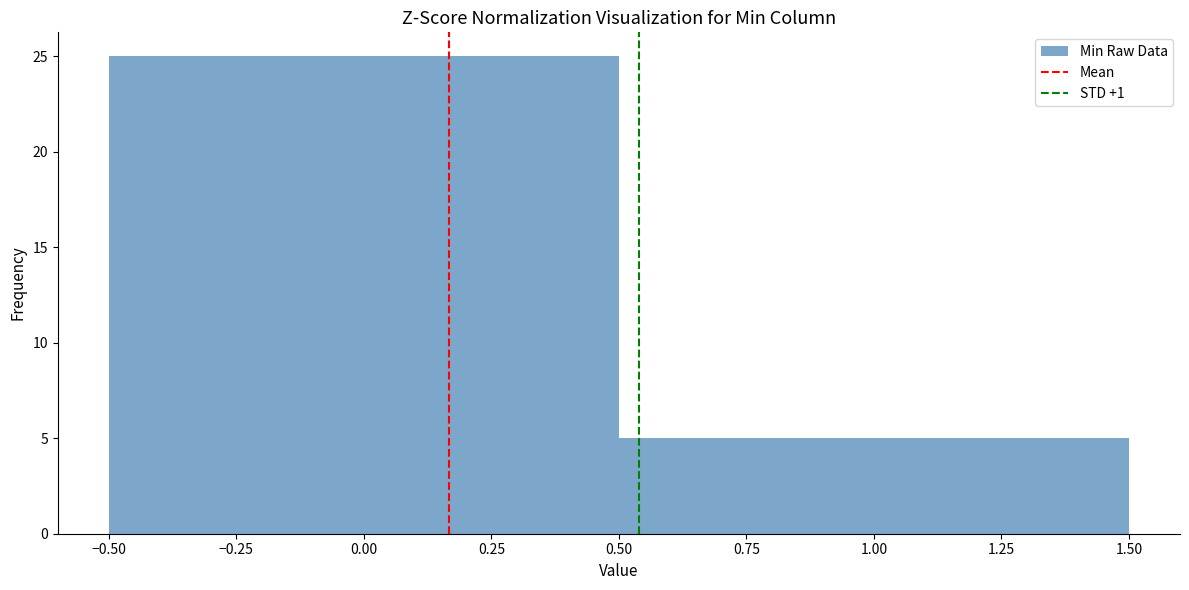

What is the height of the bar covering -0.50 to 0.50 on the x-axis? The values are not printed on the chart, so give them approximately, as read against the axis.

25